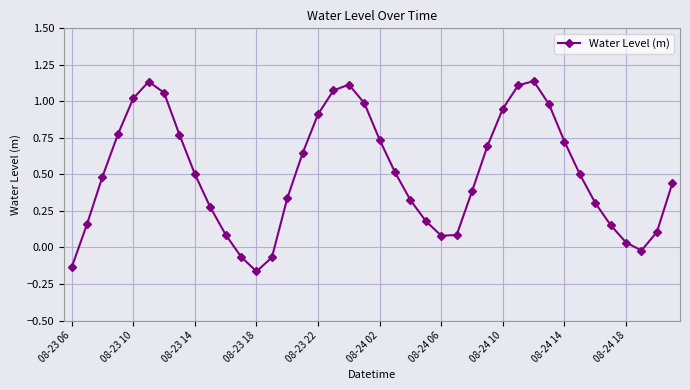

How many points are lower than both their immediate neighbors (excluding endpoints)?

3